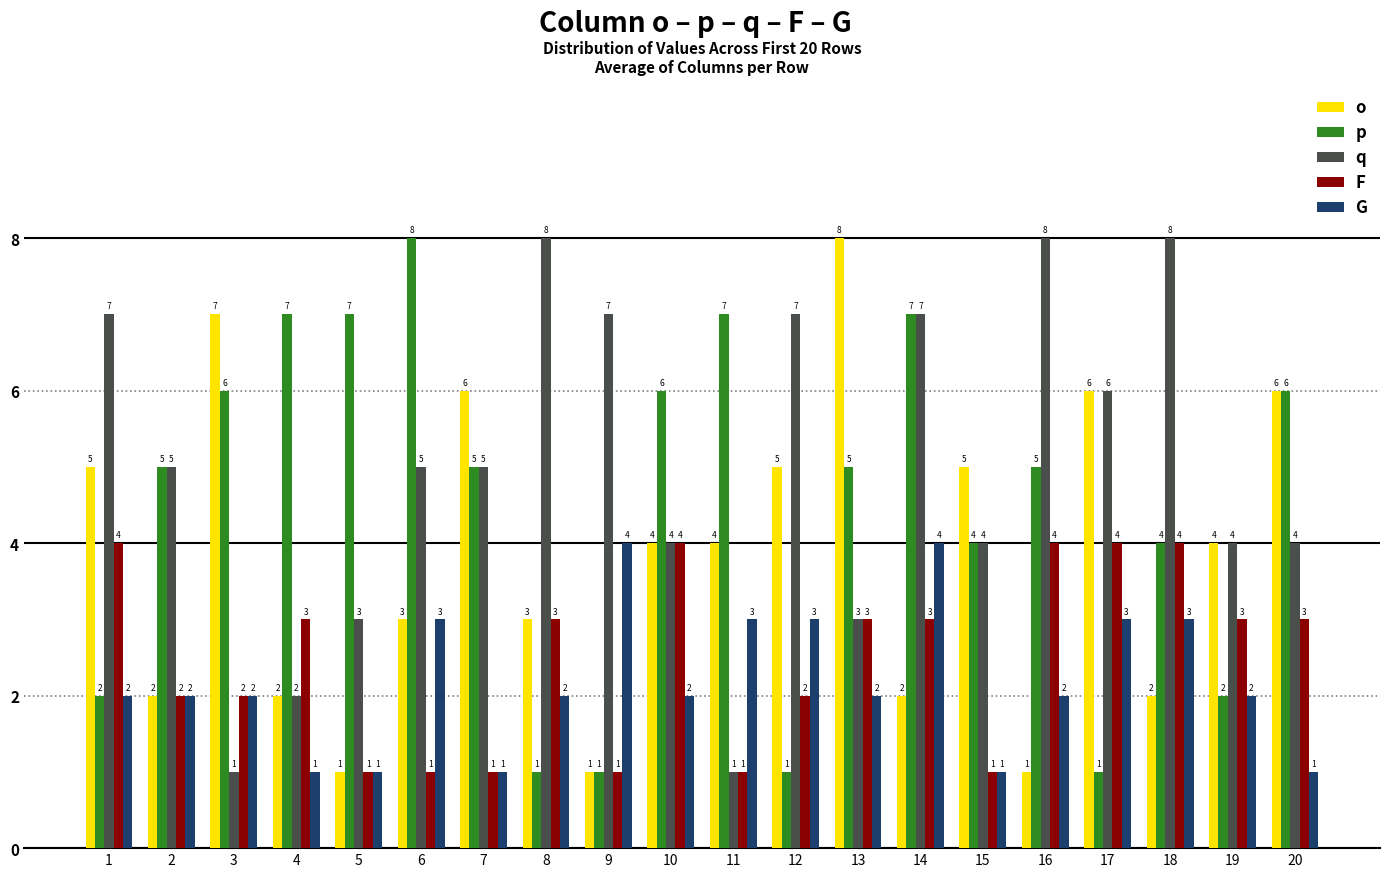

What is the spread (max minus min) of values at 8?

7